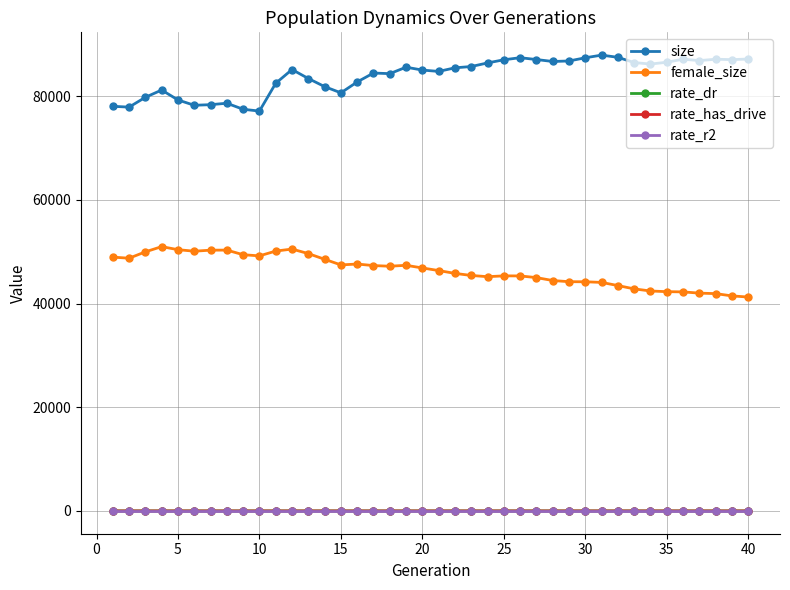

True or false: size has more than 2 points higher than both neighbors.

True